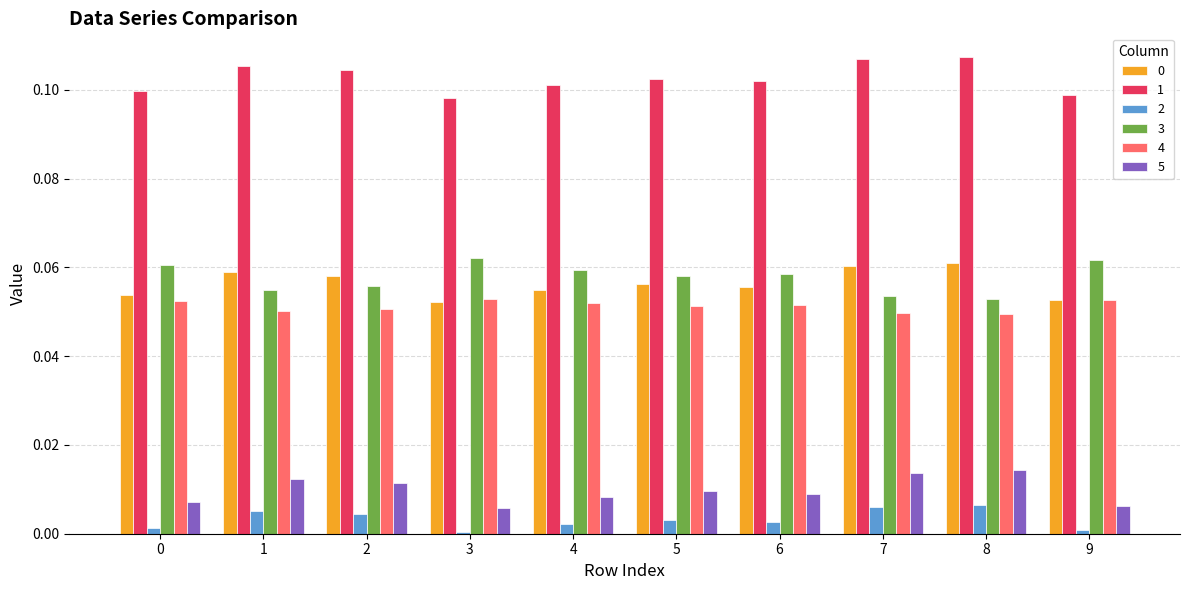

Is the value of 0 at 9 greater than the value of 2 at 9?

Yes